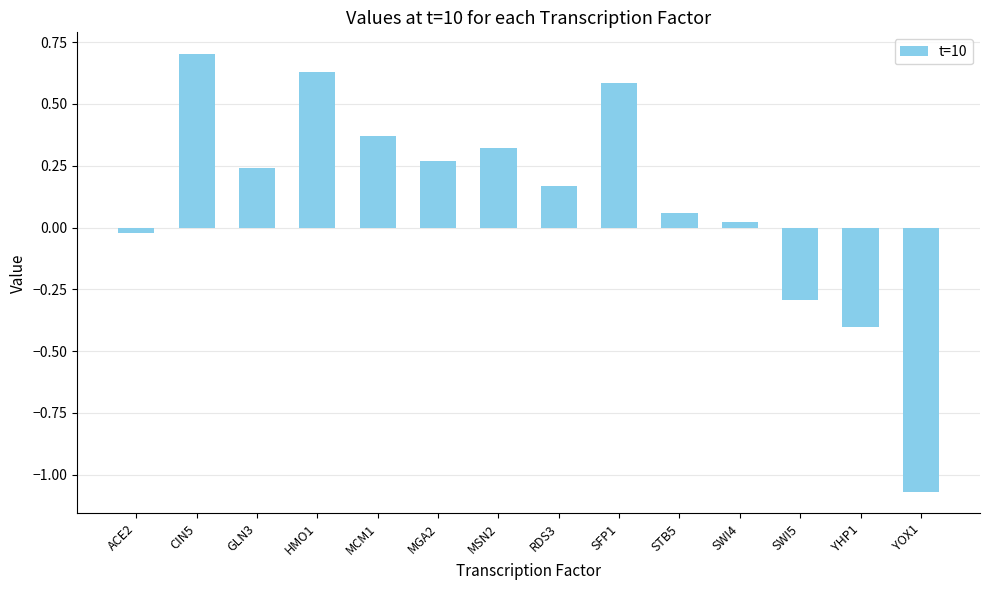

What is the label of the 8th bar from the right?

MSN2